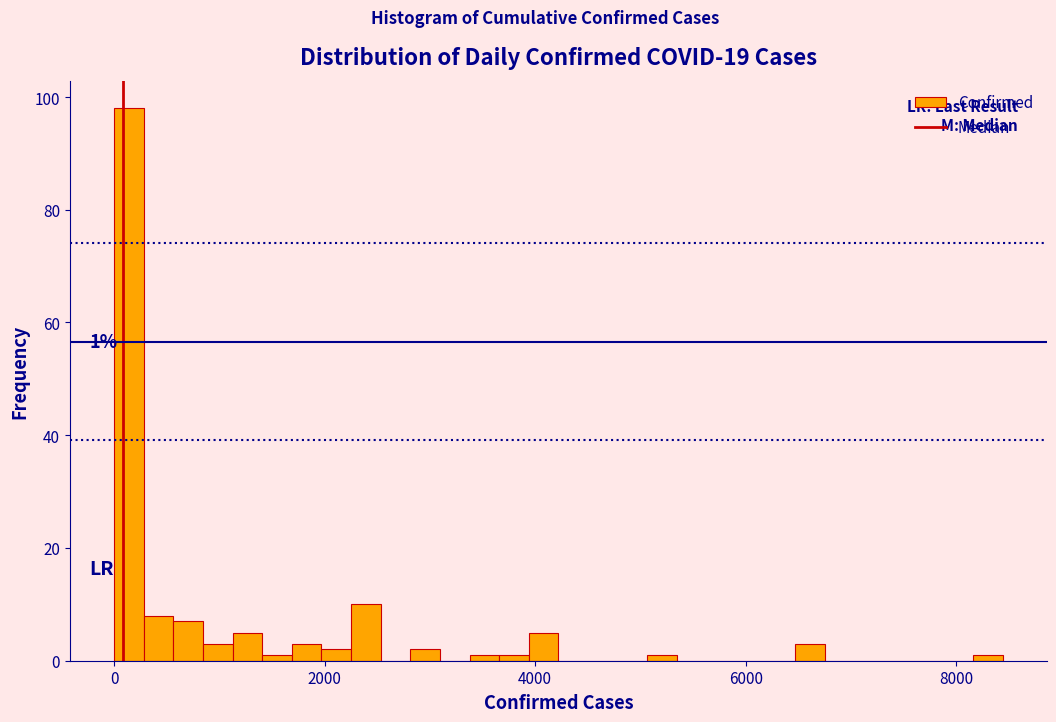

Around what value on the x-axis is the tallest bar? Give the approximate position of its centre, as read against the axis.

200